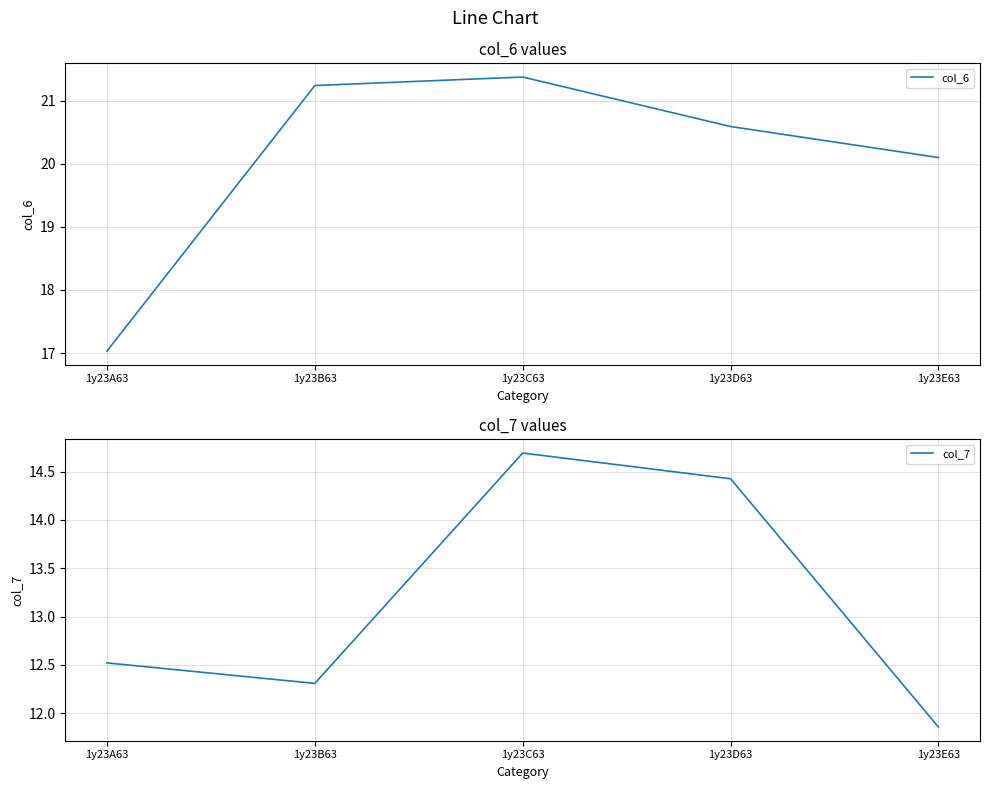

At which category is the sum across all series the highest?

1y23C63